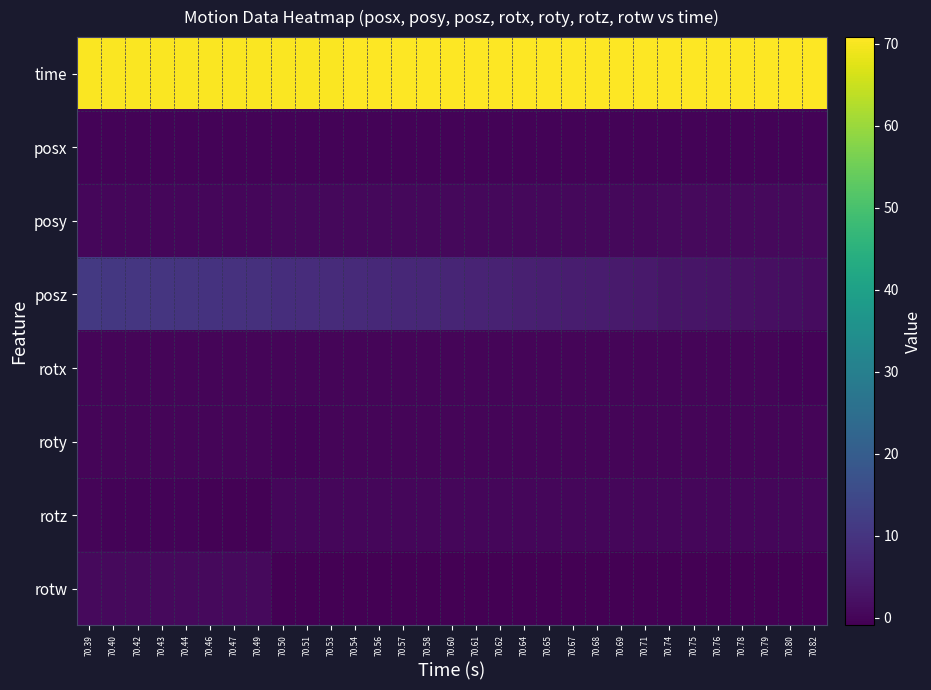

Reading left to right, extract all data points from this chart.

time: 70.39=70.4	70.40=70.4	70.42=70.4	70.43=70.4	70.44=70.4	70.46=70.5	70.47=70.5	70.49=70.5	70.50=70.5	70.51=70.5	70.53=70.5	70.54=70.5	70.56=70.6	70.57=70.6	70.58=70.6	70.60=70.6	70.61=70.6	70.62=70.6	70.64=70.6	70.65=70.7	70.67=70.7	70.68=70.7	70.69=70.7	70.71=70.7	70.74=70.7	70.75=70.8	70.76=70.8	70.78=70.8	70.79=70.8	70.80=70.8	70.82=70.8
posx: 70.39=-0.3	70.40=-0.3	70.42=-0.3	70.43=-0.3	70.44=-0.3	70.46=-0.3	70.47=-0.3	70.49=-0.3	70.50=-0.3	70.51=-0.3	70.53=-0.3	70.54=-0.3	70.56=-0.3	70.57=-0.3	70.58=-0.3	70.60=-0.3	70.61=-0.3	70.62=-0.3	70.64=-0.3	70.65=-0.3	70.67=-0.3	70.68=-0.3	70.69=-0.3	70.71=-0.3	70.74=-0.3	70.75=-0.3	70.76=-0.3	70.78=-0.3	70.79=-0.3	70.80=-0.3	70.82=-0.3
posy: 70.39=0.3	70.40=0.3	70.42=0.3	70.43=0.4	70.44=0.4	70.46=0.4	70.47=0.4	70.49=0.5	70.50=0.5	70.51=0.5	70.53=0.5	70.54=0.6	70.56=0.6	70.57=0.6	70.58=0.6	70.60=0.6	70.61=0.7	70.62=0.7	70.64=0.7	70.65=0.7	70.67=0.7	70.68=0.7	70.69=0.7	70.71=0.7	70.74=0.8	70.75=0.8	70.76=0.8	70.78=0.8	70.79=0.8	70.80=0.8	70.82=0.8
posz: 70.39=11.0	70.40=10.7	70.42=10.4	70.43=10.1	70.44=9.8	70.46=9.5	70.47=9.2	70.49=8.9	70.50=8.6	70.51=8.3	70.53=8.0	70.54=7.7	70.56=7.4	70.57=7.1	70.58=6.7	70.60=6.4	70.61=6.1	70.62=5.8	70.64=5.5	70.65=5.2	70.67=4.9	70.68=4.6	70.69=4.3	70.71=4.0	70.74=3.3	70.75=3.0	70.76=2.7	70.78=2.4	70.79=2.1	70.80=1.8	70.82=1.5
rotx: 70.39=-0.0	70.40=-0.0	70.42=-0.0	70.43=-0.0	70.44=-0.0	70.46=-0.0	70.47=-0.0	70.49=-0.0	70.50=0.0	70.51=0.0	70.53=0.0	70.54=0.0	70.56=0.0	70.57=0.0	70.58=0.0	70.60=-0.0	70.61=-0.0	70.62=-0.0	70.64=-0.0	70.65=-0.0	70.67=-0.0	70.68=-0.0	70.69=-0.0	70.71=-0.0	70.74=-0.0	70.75=-0.0	70.76=-0.1	70.78=-0.1	70.79=-0.1	70.80=-0.1	70.82=-0.1
roty: 70.39=0.0	70.40=0.0	70.42=0.1	70.43=0.1	70.44=0.1	70.46=0.1	70.47=0.1	70.49=0.1	70.50=-0.1	70.51=-0.1	70.53=-0.1	70.54=-0.1	70.56=-0.0	70.57=-0.0	70.58=-0.0	70.60=-0.0	70.61=-0.0	70.62=-0.0	70.64=0.0	70.65=0.0	70.67=0.0	70.68=0.0	70.69=0.0	70.71=0.0	70.74=0.0	70.75=0.0	70.76=0.0	70.78=0.1	70.79=0.1	70.80=0.1	70.82=0.1
rotz: 70.39=-0.1	70.40=-0.1	70.42=-0.2	70.43=-0.3	70.44=-0.3	70.46=-0.4	70.47=-0.4	70.49=-0.4	70.50=0.4	70.51=0.4	70.53=0.4	70.54=0.4	70.56=0.4	70.57=0.4	70.58=0.4	70.60=0.4	70.61=0.4	70.62=0.4	70.64=0.4	70.65=0.4	70.67=0.4	70.68=0.4	70.69=0.4	70.71=0.4	70.74=0.4	70.75=0.4	70.76=0.4	70.78=0.4	70.79=0.4	70.80=0.4	70.82=0.4
rotw: 70.39=1.0	70.40=1.0	70.42=1.0	70.43=1.0	70.44=0.9	70.46=0.9	70.47=0.9	70.49=0.9	70.50=-0.9	70.51=-0.9	70.53=-0.9	70.54=-0.9	70.56=-0.9	70.57=-0.9	70.58=-0.9	70.60=-0.9	70.61=-0.9	70.62=-0.9	70.64=-0.9	70.65=-0.9	70.67=-0.9	70.68=-0.9	70.69=-0.9	70.71=-0.9	70.74=-0.9	70.75=-0.9	70.76=-0.9	70.78=-0.9	70.79=-0.9	70.80=-0.9	70.82=-0.9